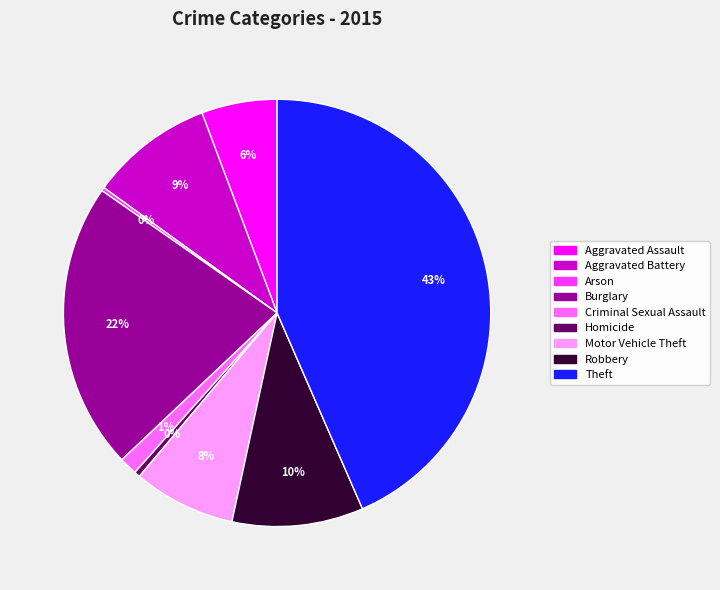

The Robbery slice represents 10% of the pie. True or false?

True